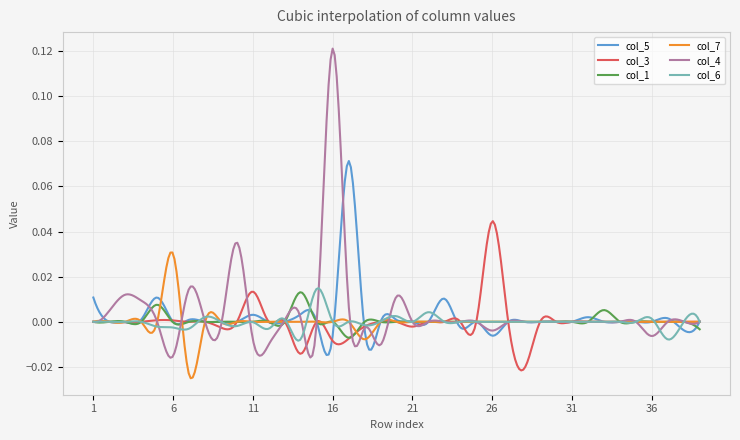

Which series has the widest spread of values?

col_4